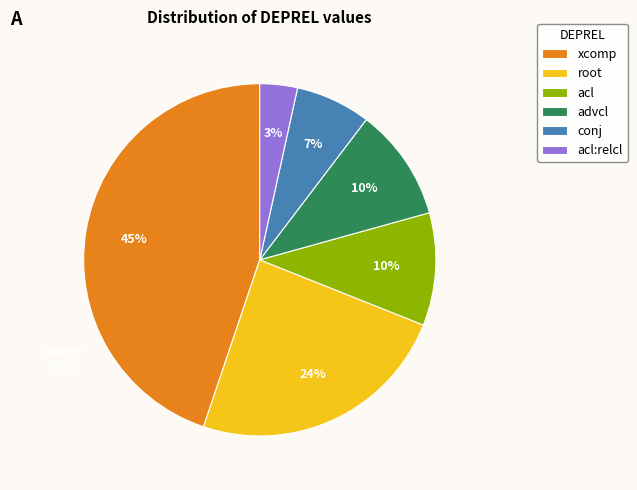

Does advcl represent more than half of the total?

No